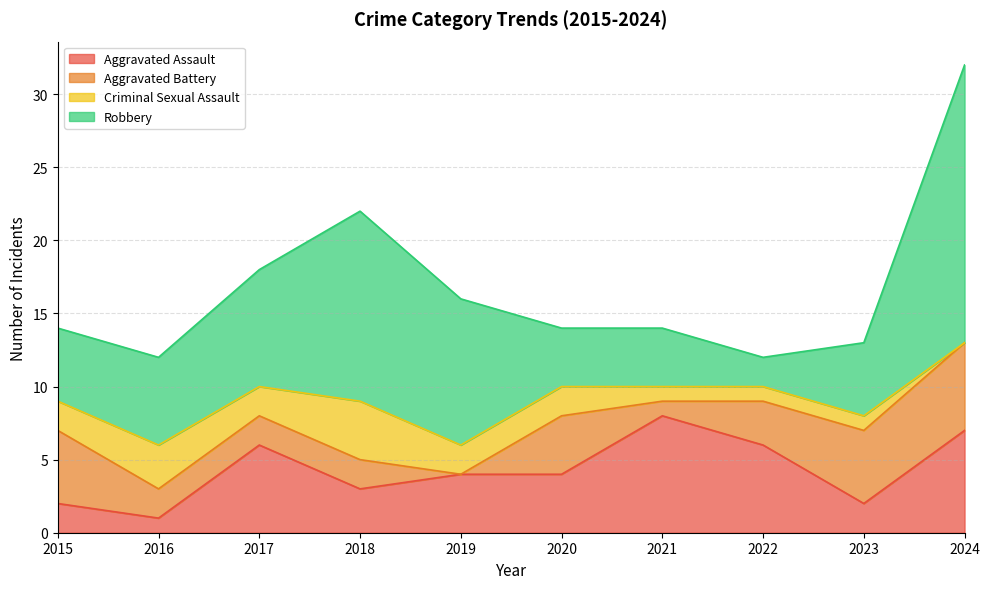

What is the total value across all series at 2023?

13